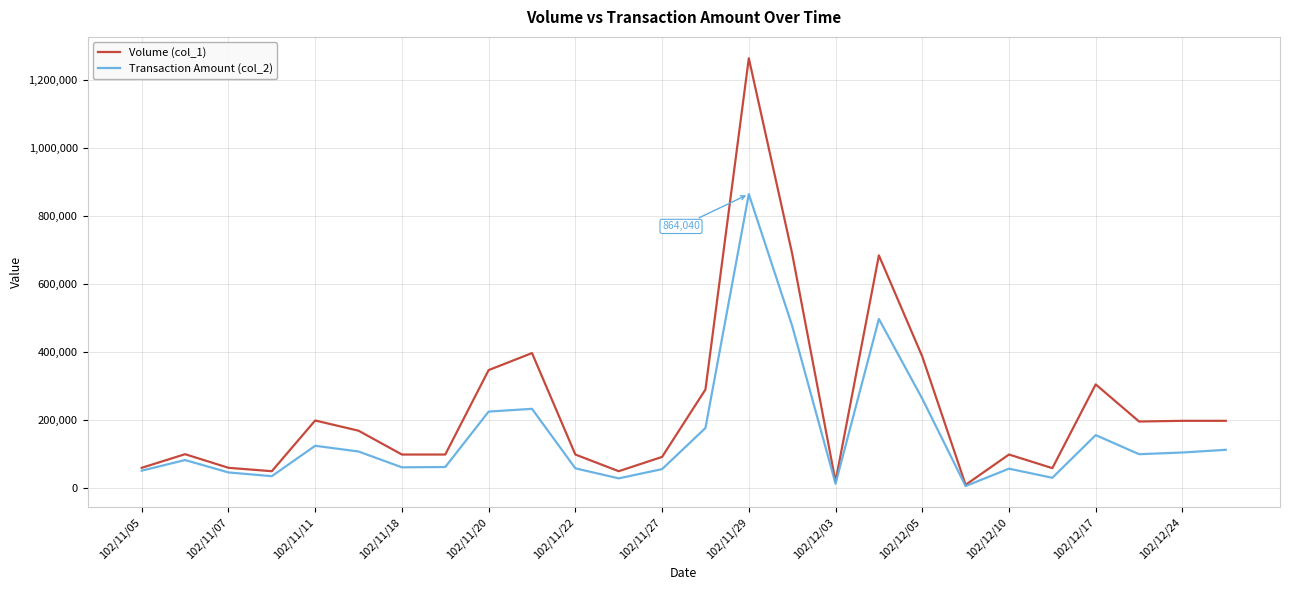

What are all the series names shown in the legend?

Volume (col_1), Transaction Amount (col_2)